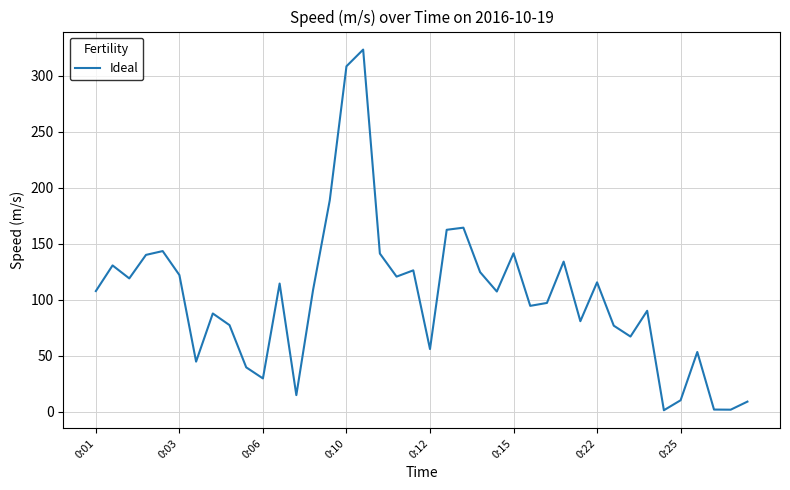

What is the greatest value displayed?

323.4